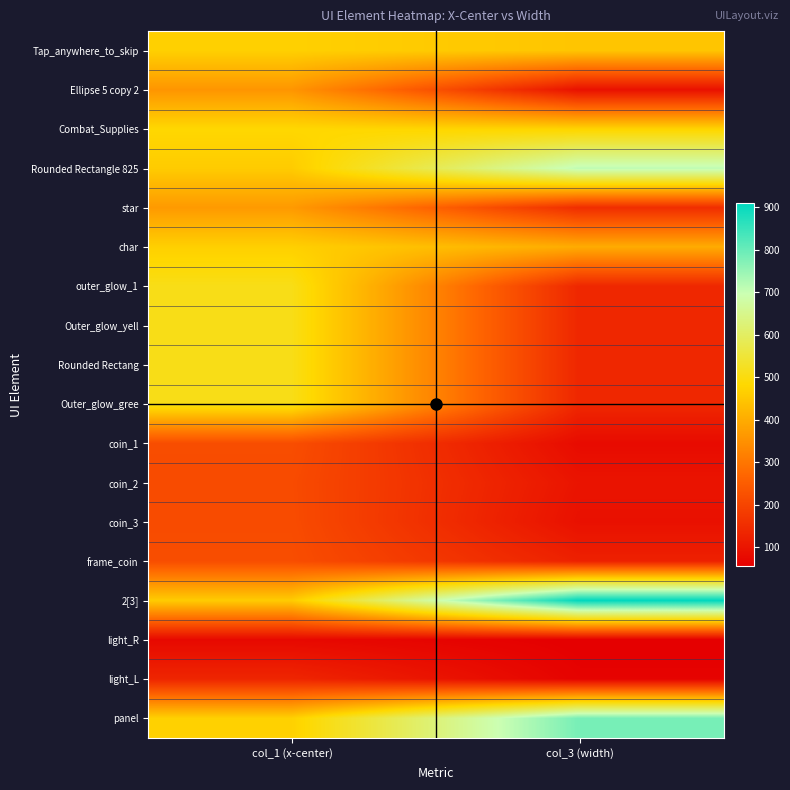

What is the greatest value displayed?

910.0